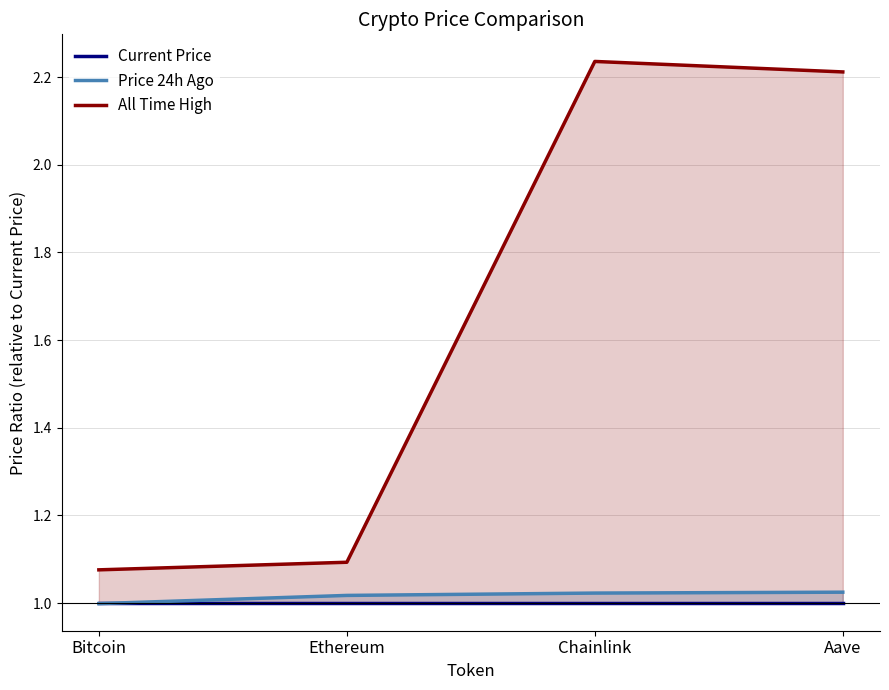

What is the total value across all series at Bitcoin?

3.1